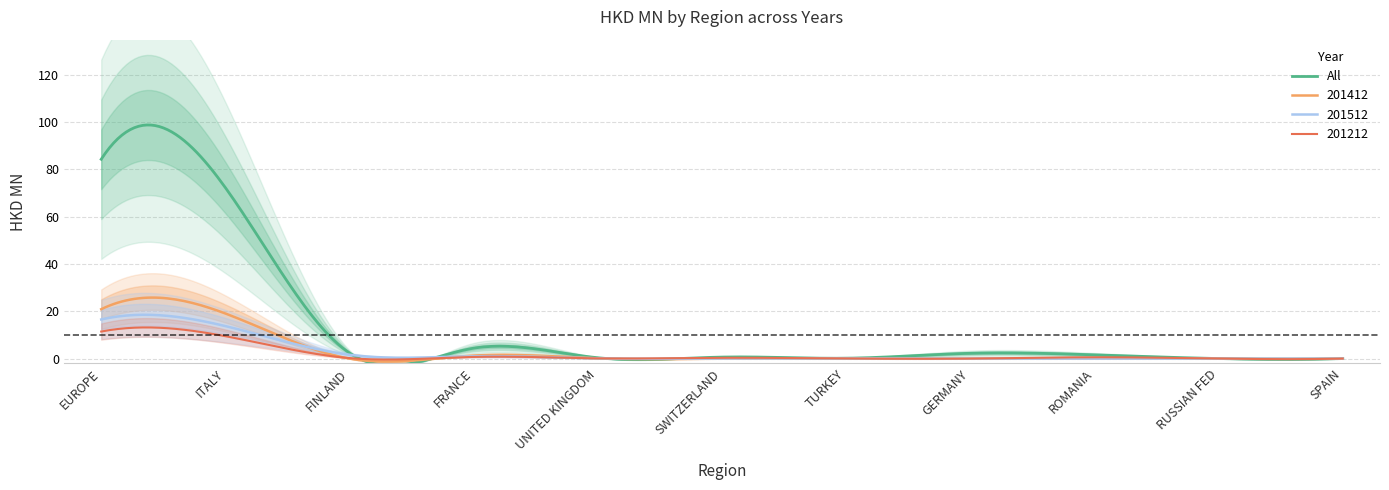

True or false: 201512 has more than 0 interior local peaks.

True